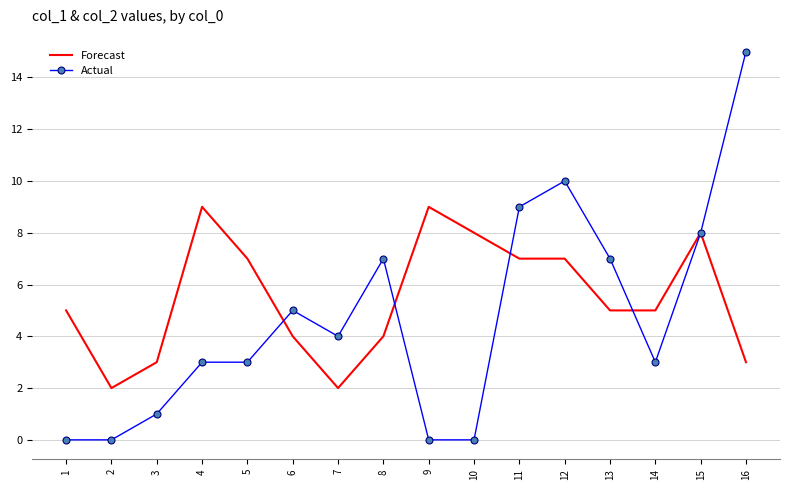

What is the greatest value displayed?

15